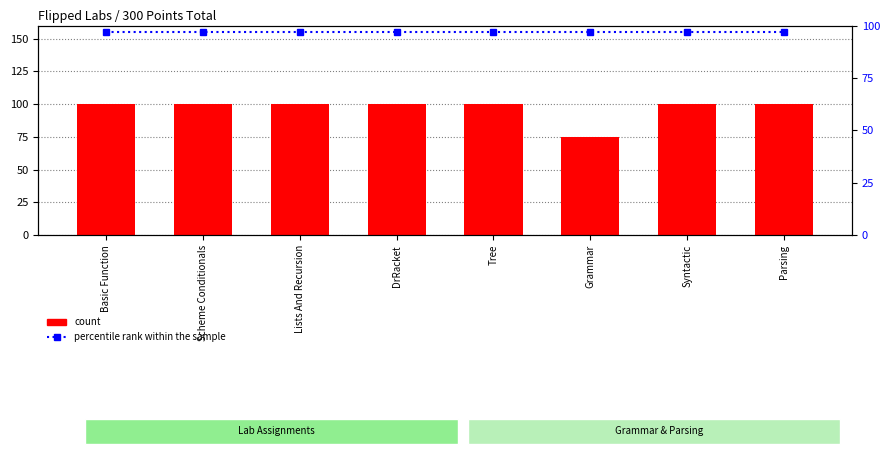

At how many categories does at least one series exceed 75?

8